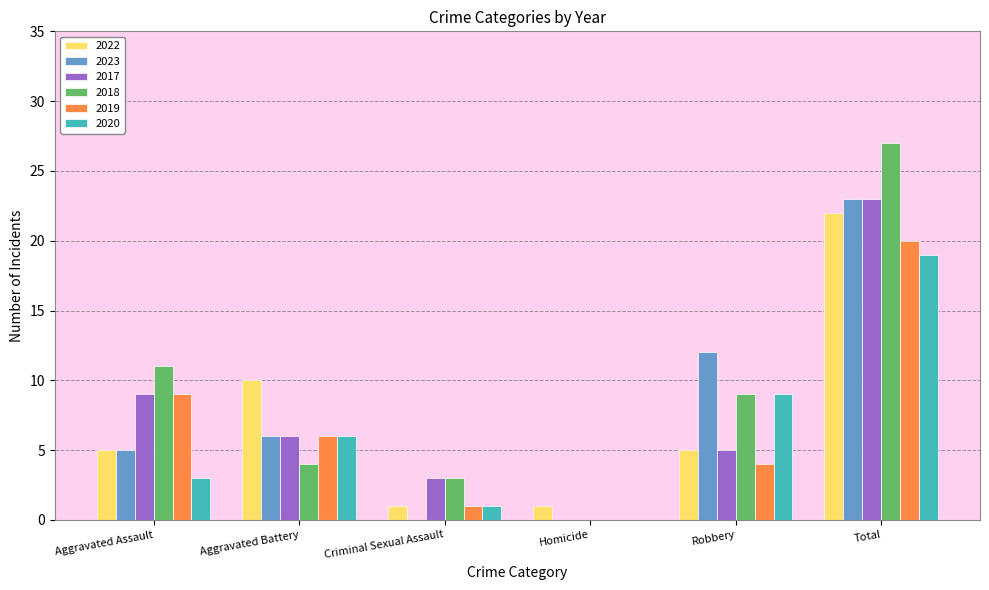

What is the sum of the 2019 values at Total and Homicide?

20